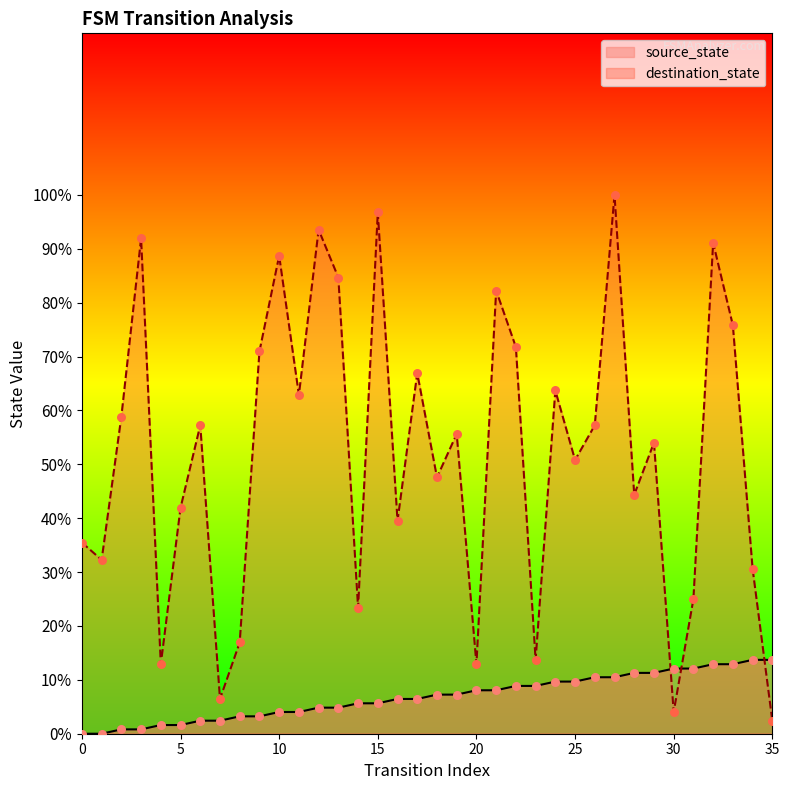

Which series has the largest Y range (max minus min)?

destination_state